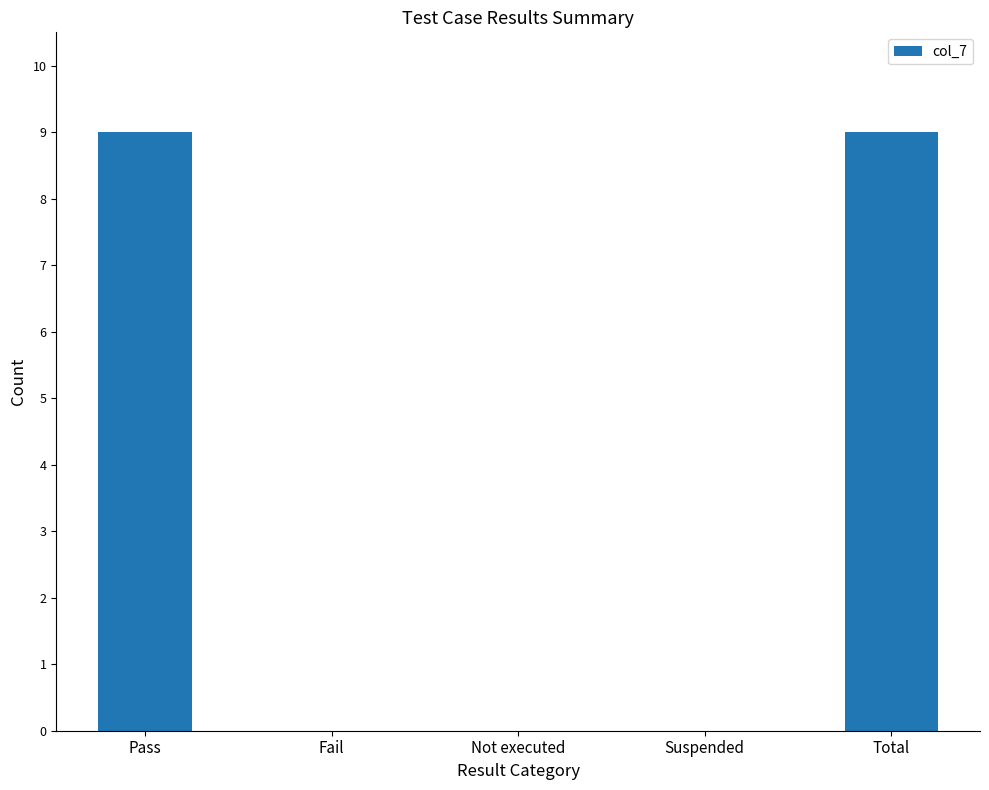

Is it true that the value at Total is 15?

False